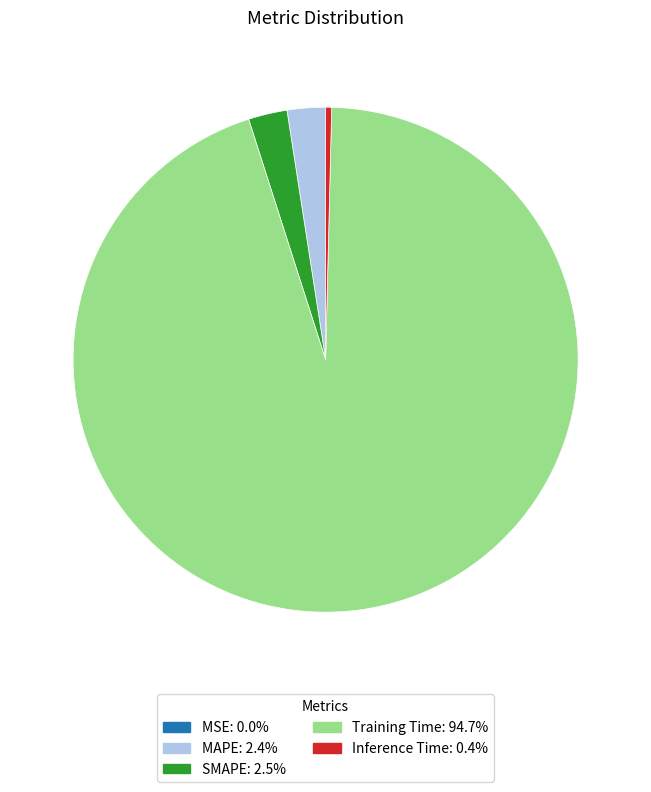

Do SMAPE and MAPE together represent more than half of the pie?

No